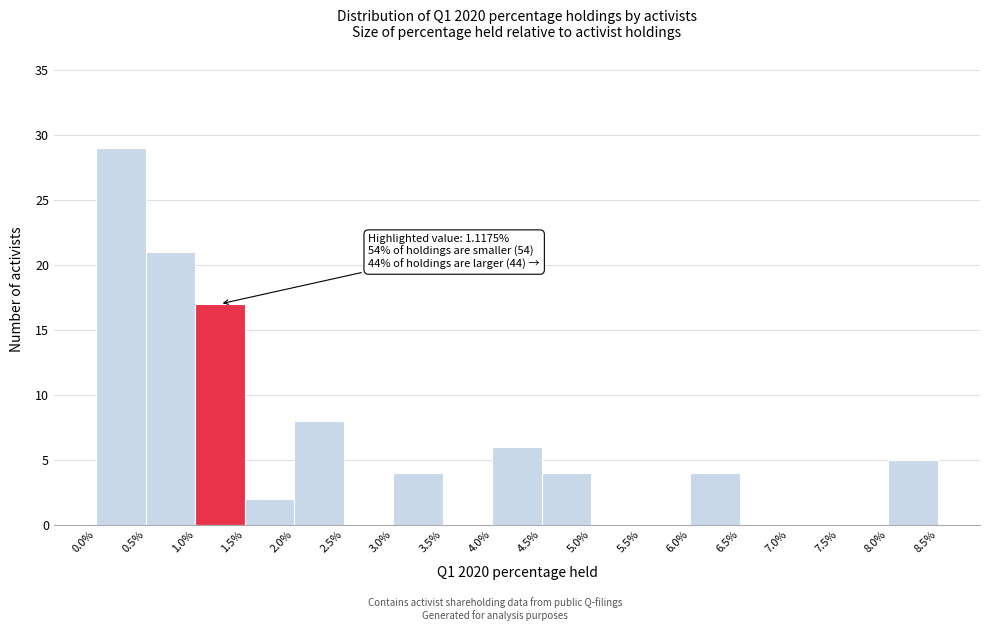

Over which range of the x-axis is the bar tallest?

0.0% to 0.5%